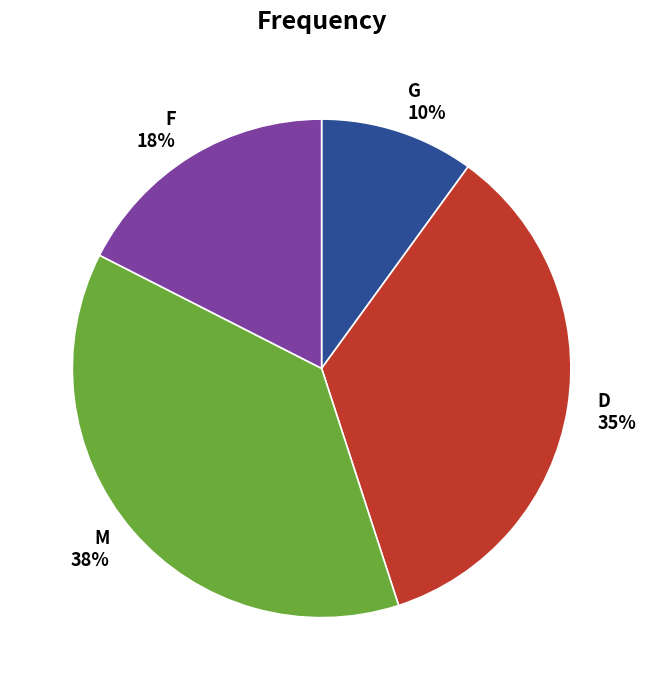

Which slice is the smallest?

G